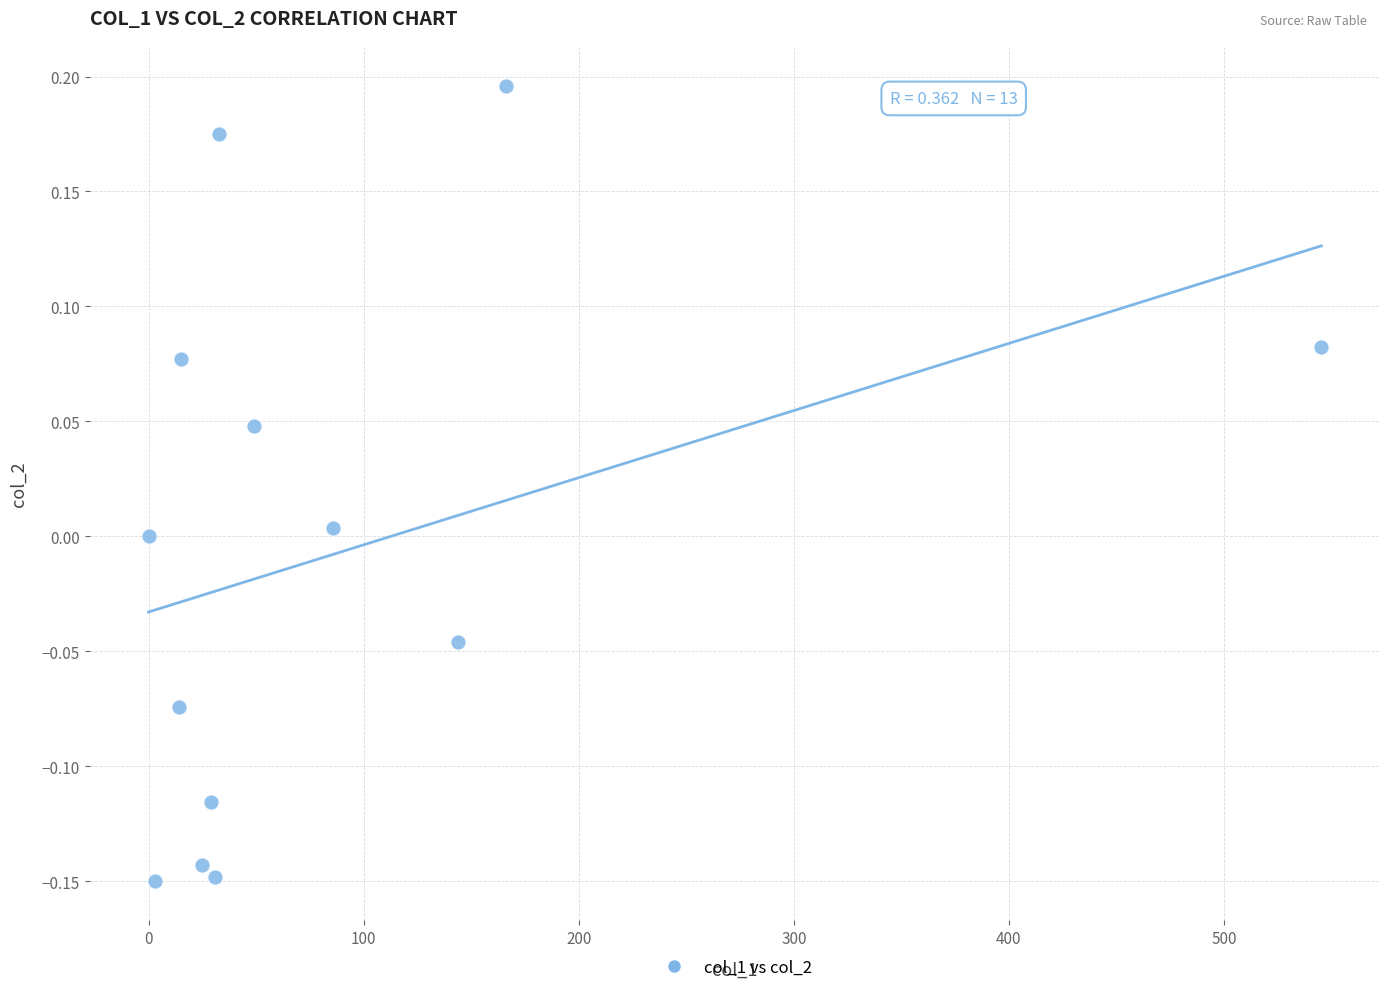

What is the range of X values (max minus min)?

545.3